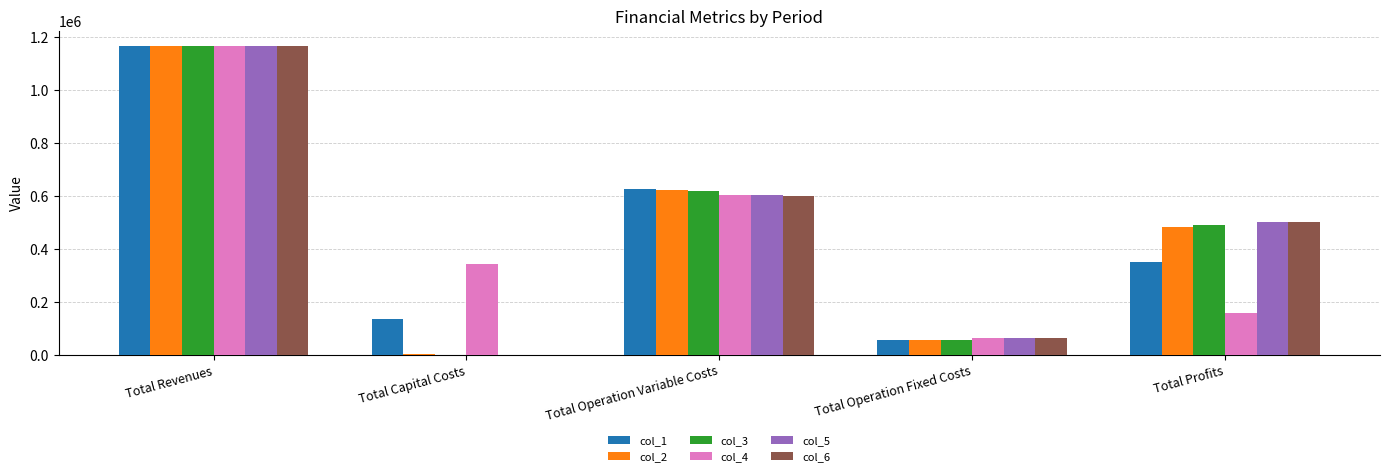

Is the value of col_4 at Total Revenues greater than the value of col_6 at Total Operation Variable Costs?

Yes